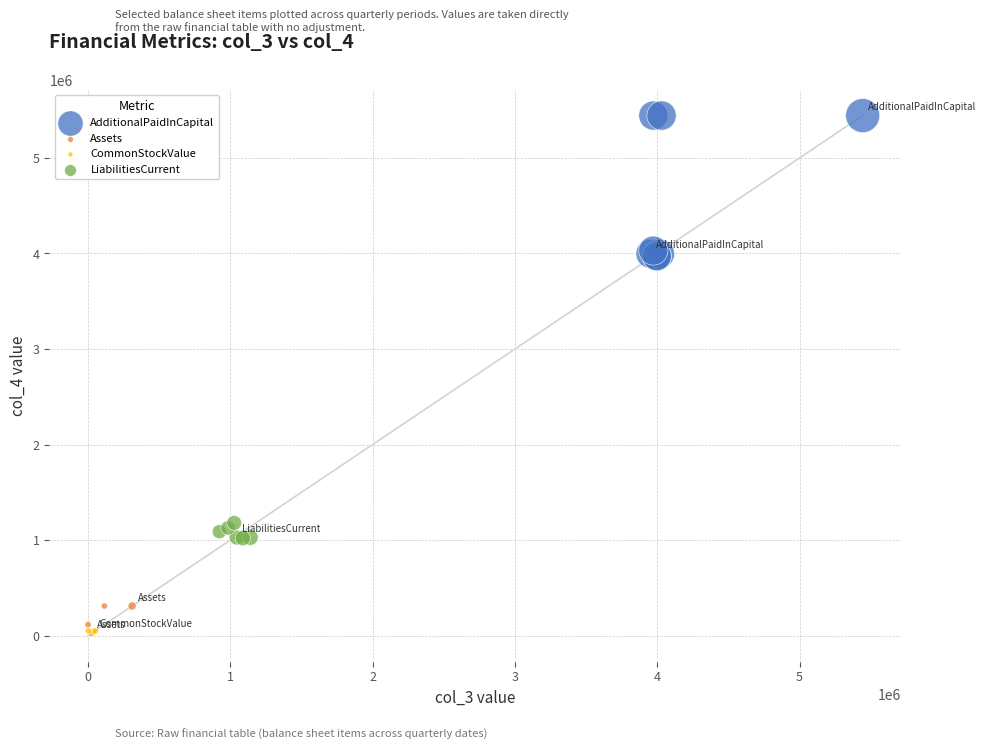

Which series reaches the maximum Y coordinate?

AdditionalPaidInCapital